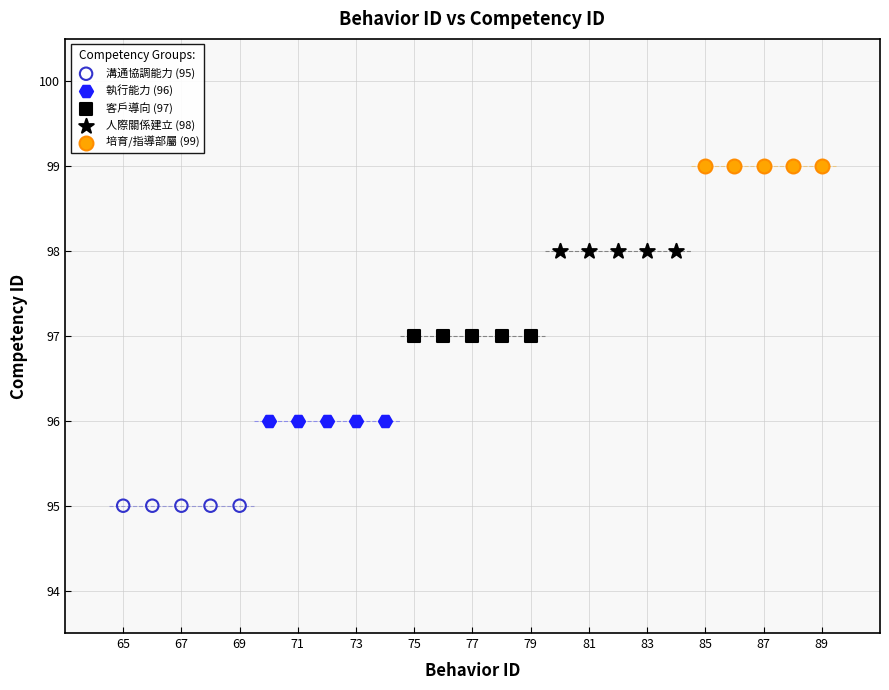

Which series contains the lowest Y value?

溝通協調能力 (95)